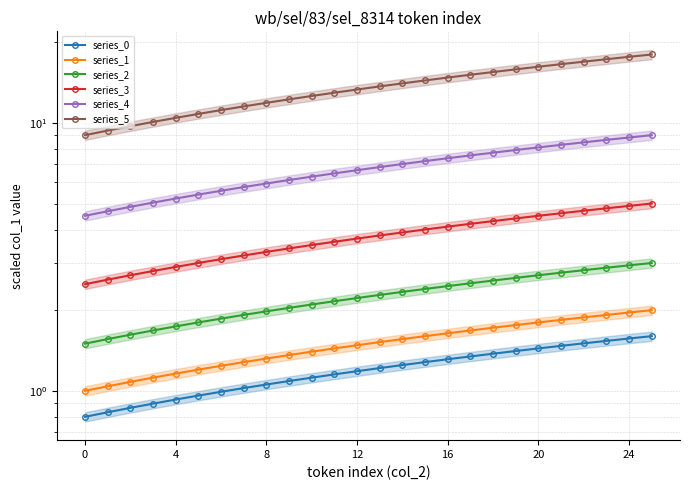

At 20, list the series in order from largest to smallest.

series_5, series_4, series_3, series_2, series_1, series_0